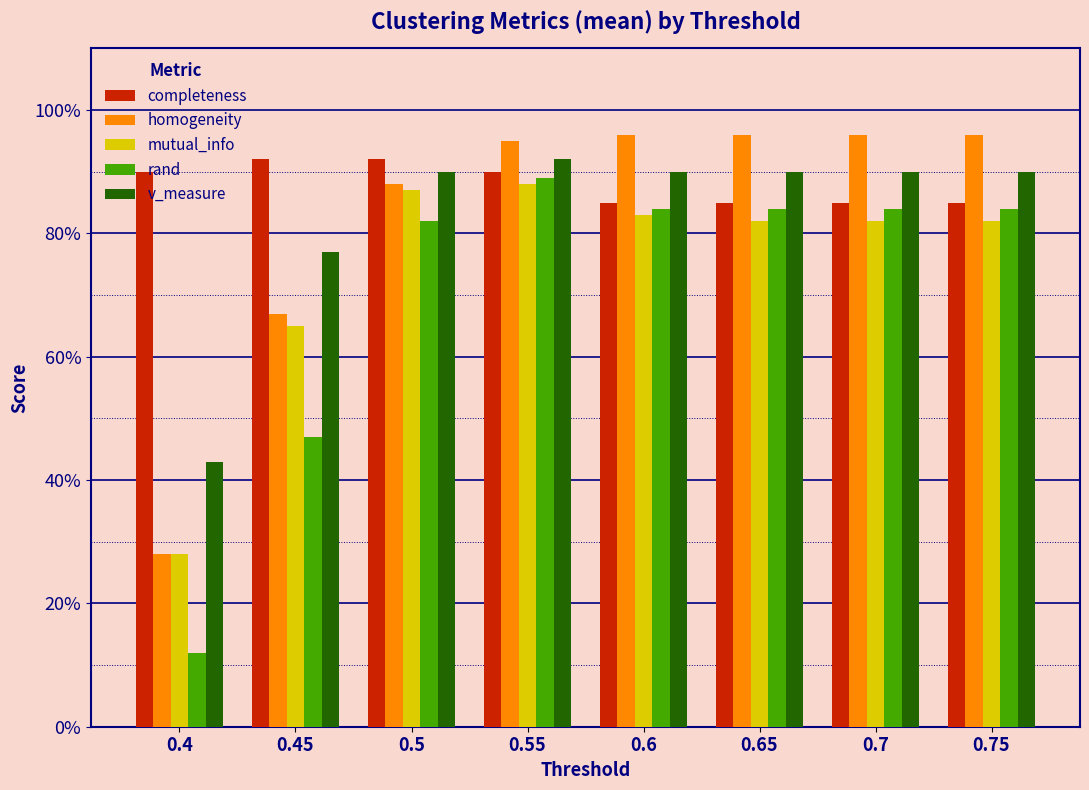

What are all the series names shown in the legend?

completeness, homogeneity, mutual_info, rand, v_measure